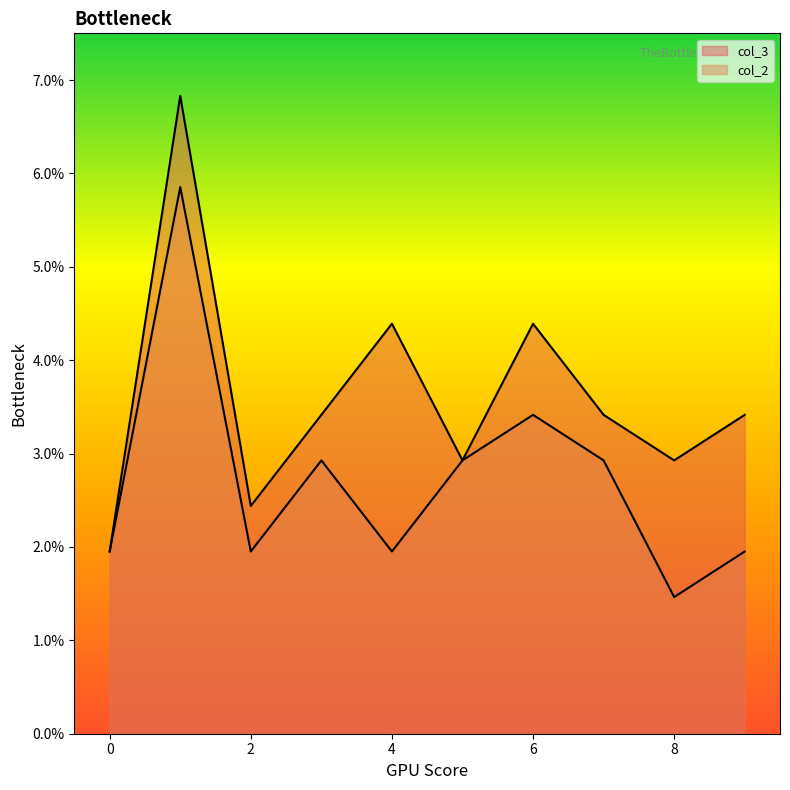

Rank the series at 8 from lowest to highest value.

col_2, col_3